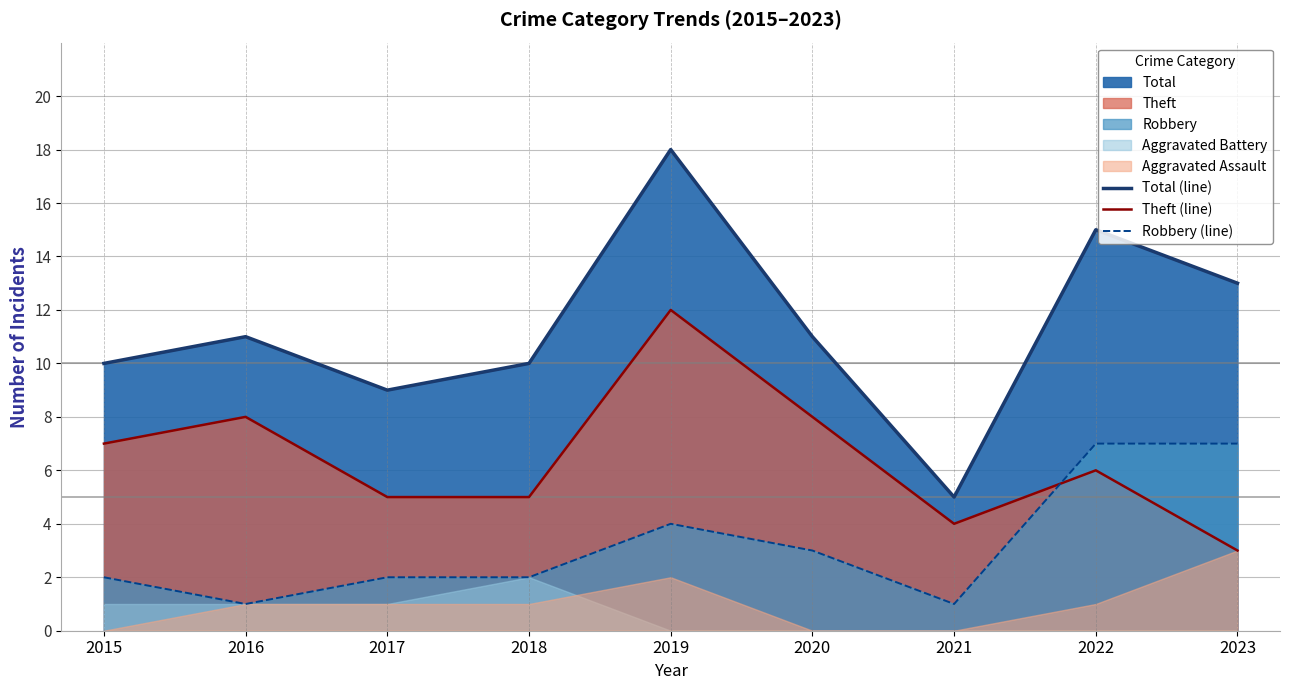

How many values in the Theft (line) series exceed 6?

4